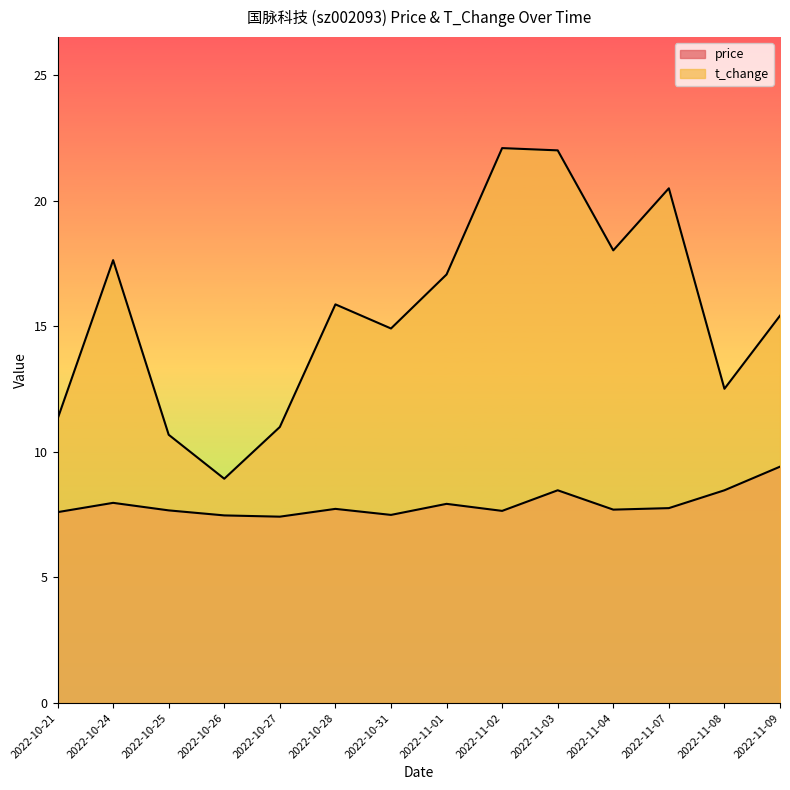

Is it true that t_change equals 17.6 at 2022-10-24?

True